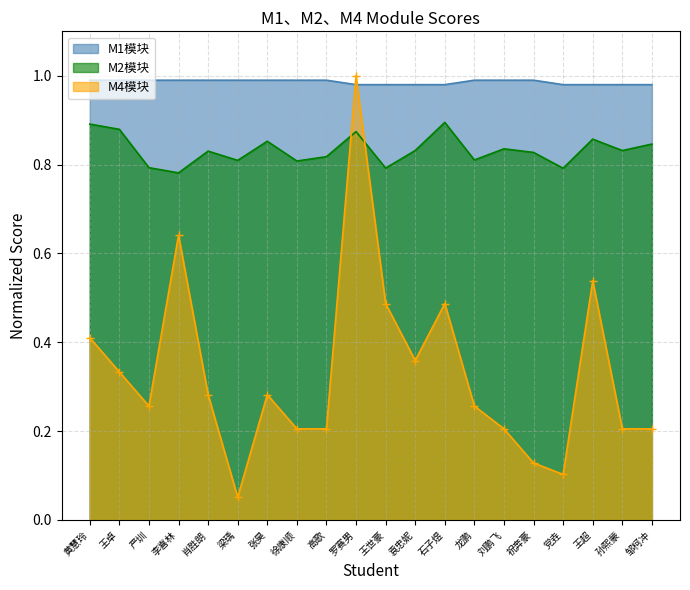

The value of M1模块 at 袁忠妮 is 0.3. True or false?

False